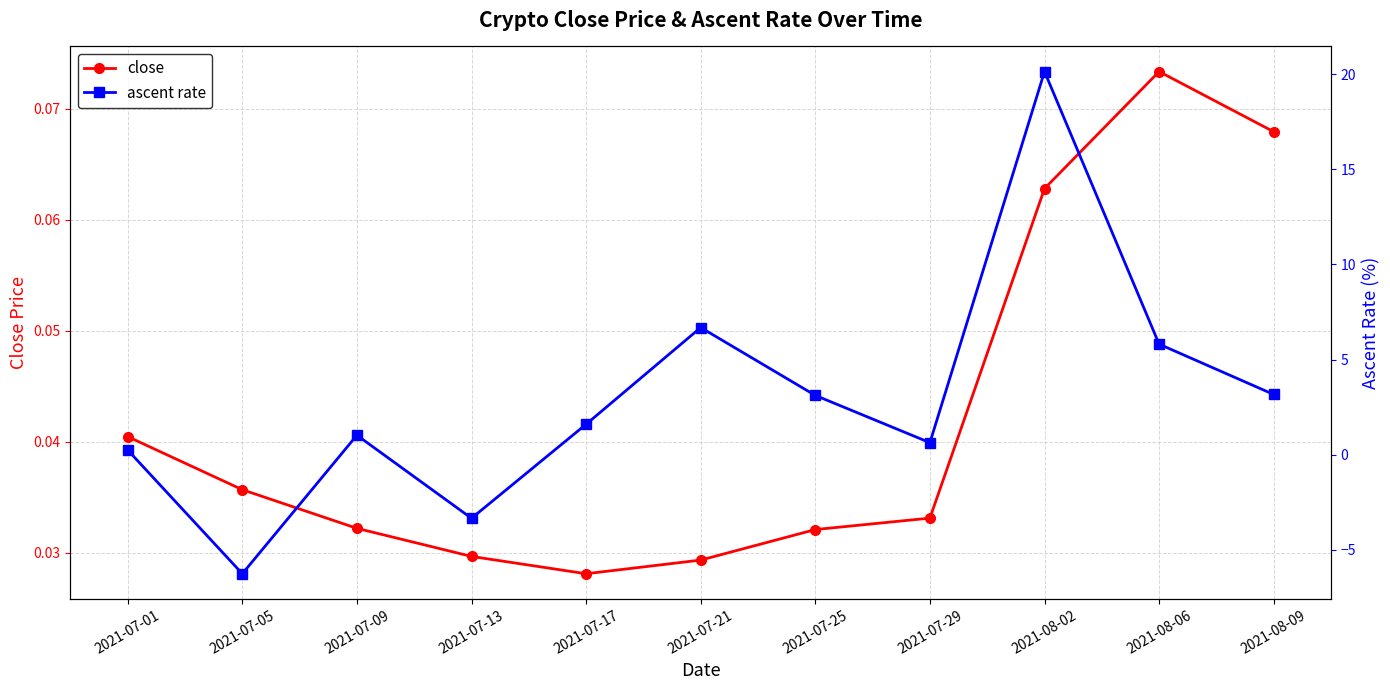

How many series are shown in this chart?

2